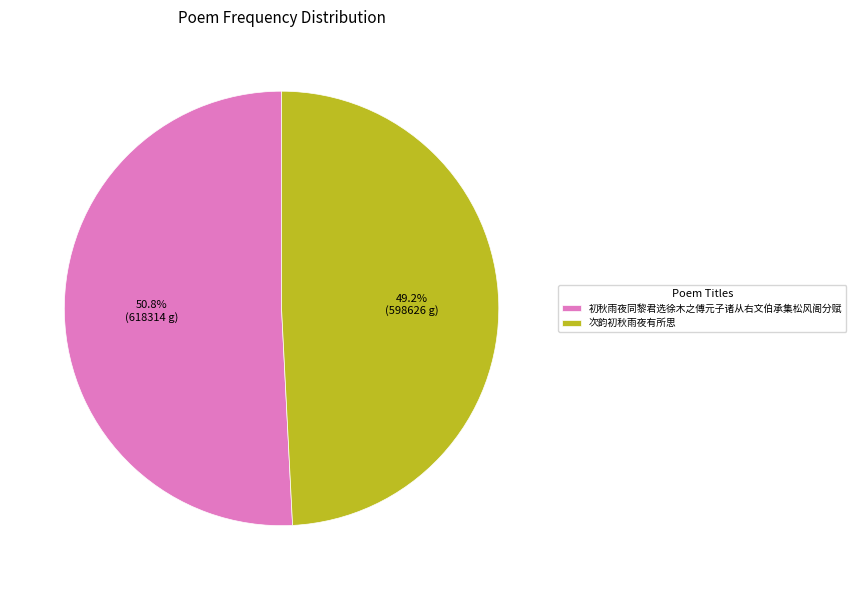

To the nearest percent, what is the difference between the 初秋雨夜同黎君选徐木之傅元子诸从右文伯承集松风阁分赋 and 次韵初秋雨夜有所思 slice percentages?

2%